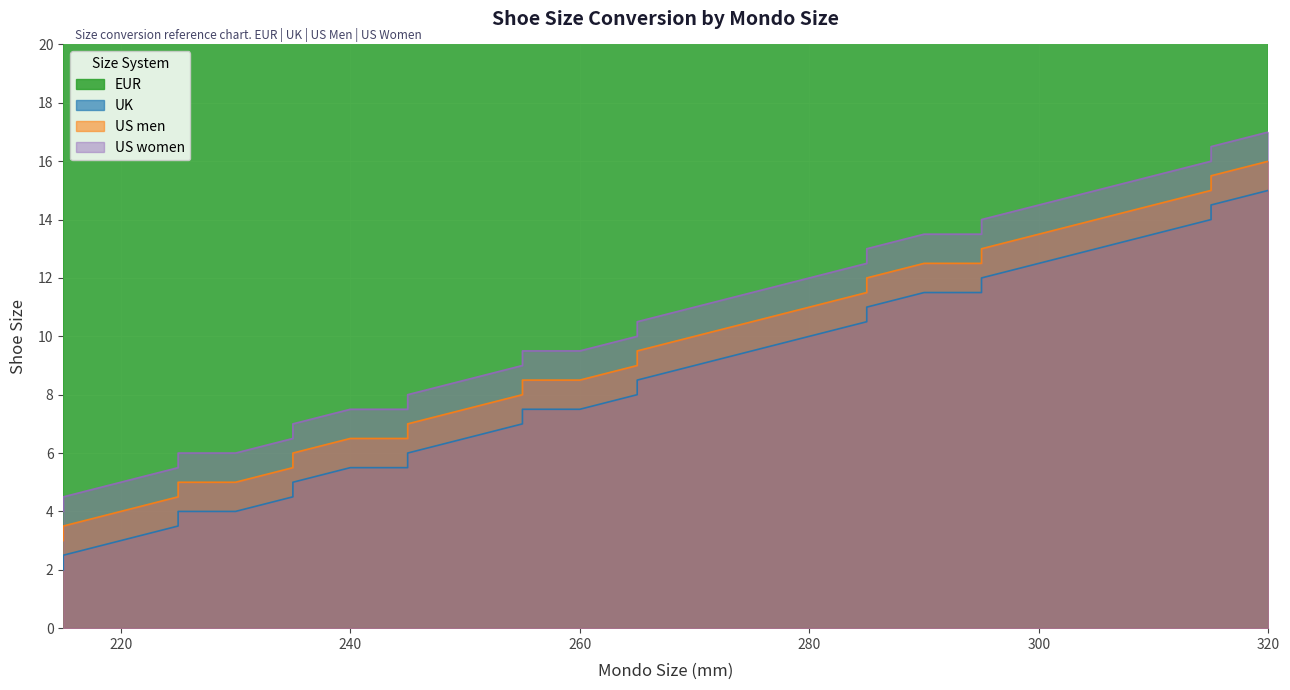

How many lines are shown in the chart?

4